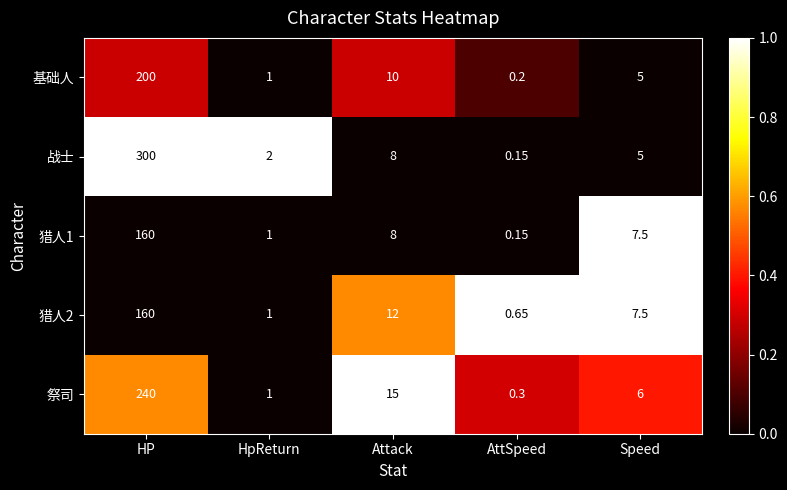

At which category is the sum across all series the highest?

HP